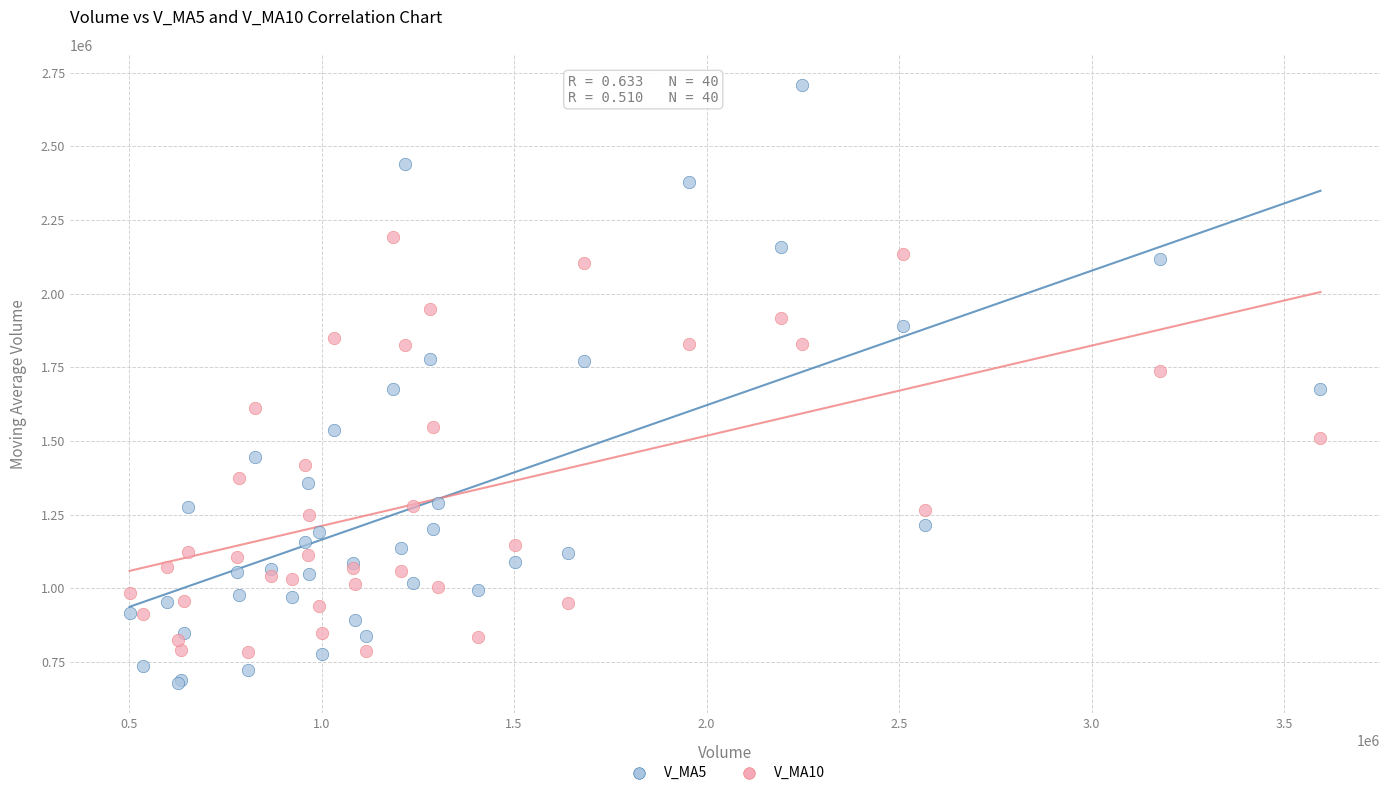

Which series has the largest Y range (max minus min)?

V_MA5